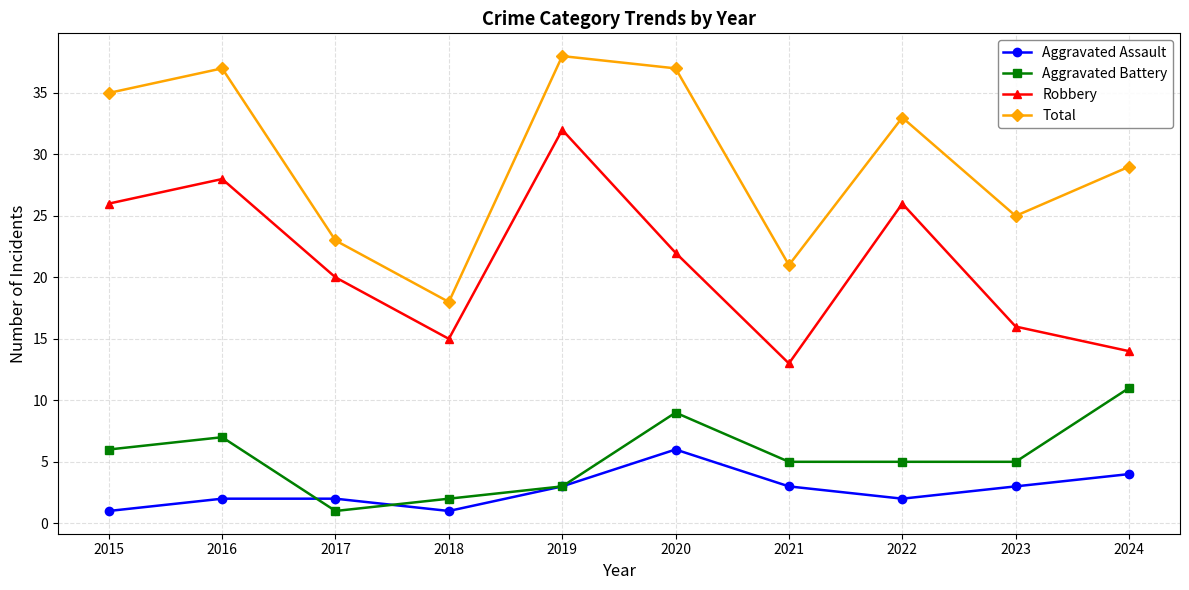

What are all the series names shown in the legend?

Aggravated Assault, Aggravated Battery, Robbery, Total